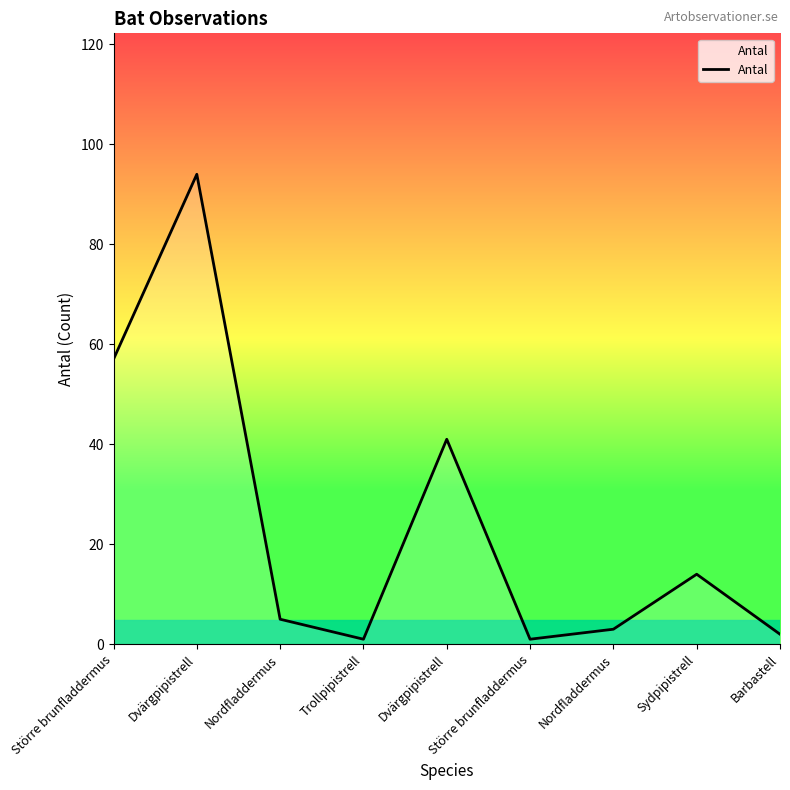

Rank the categories by value from lowest to highest.

Trollpipistrell, Större brunfladdermus, Barbastell, Nordfladdermus, Nordfladdermus, Sydpipistrell, Dvärgpipistrell, Större brunfladdermus, Dvärgpipistrell